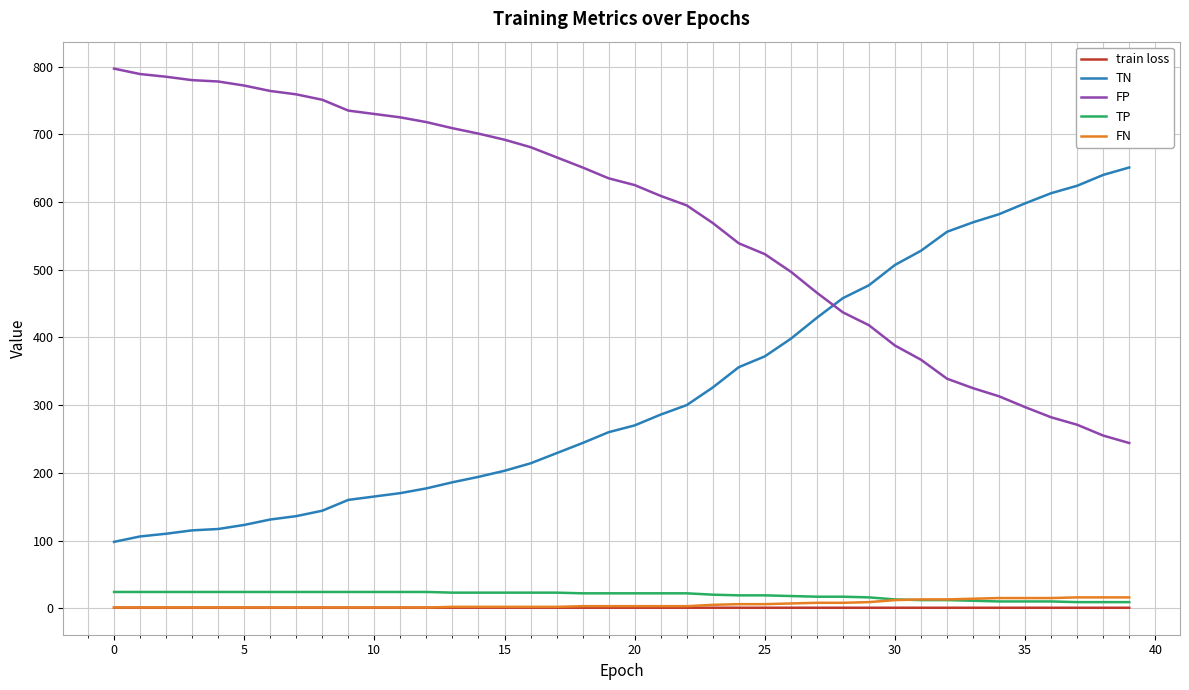

Does the chart display data point markers on the line(s)?

No